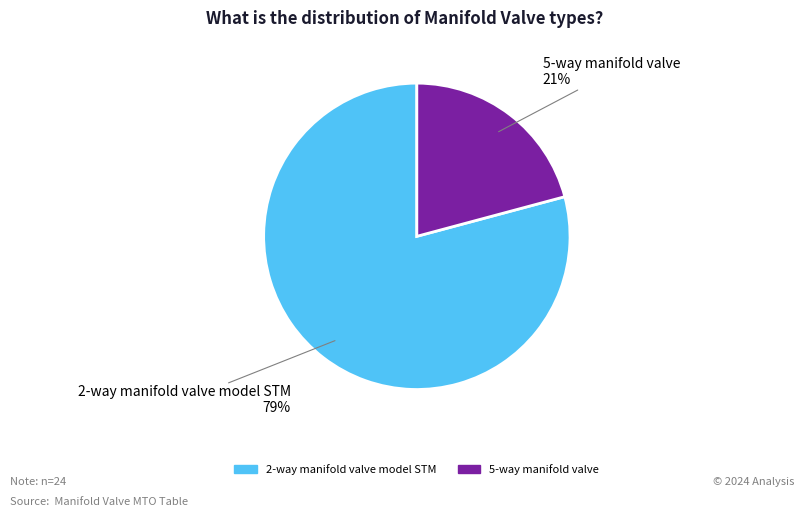

To the nearest percent, what is the combined percentage of 5-way manifold valve and 2-way manifold valve model STM?

100%